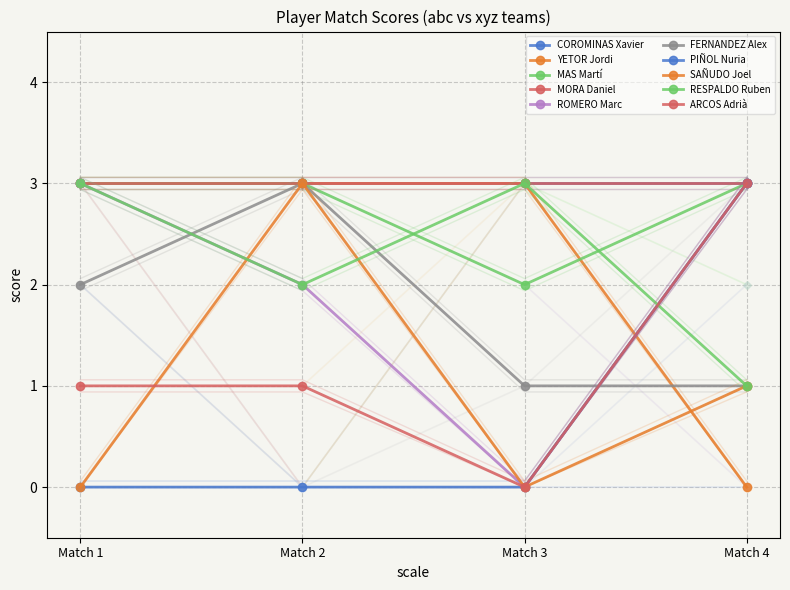

What is the difference between the maximum and minimum values in the ROMERO Marc series?

3.0